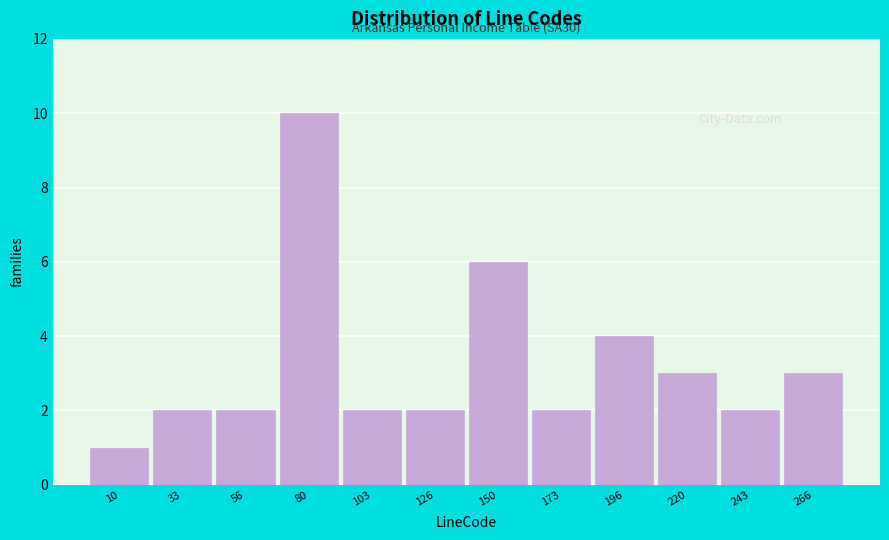

Reading left to right, transcribe all the data shown in this chart.

10=1	33=2	56=2	80=10	103=2	126=2	150=6	173=2	196=4	220=3	243=2	266=3